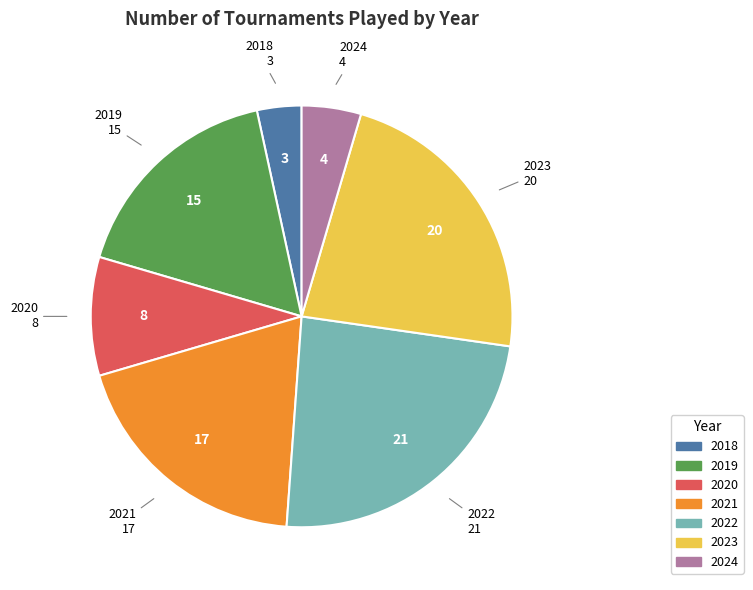

Count the number of slices in the pie.

7